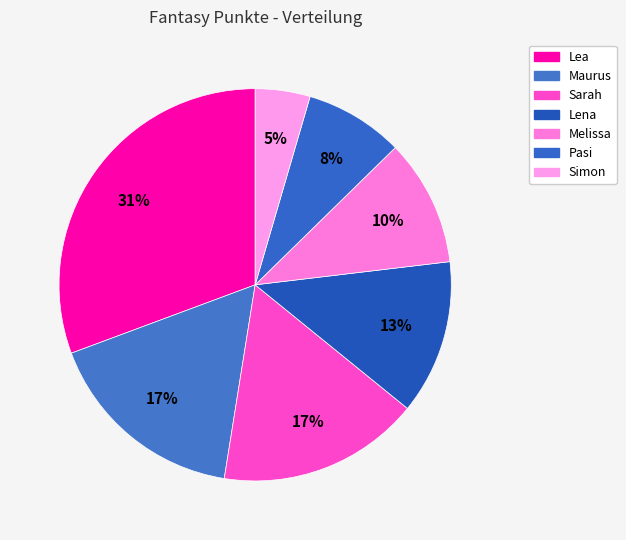

What percentage is the Pasi slice, to the nearest percent?

8%